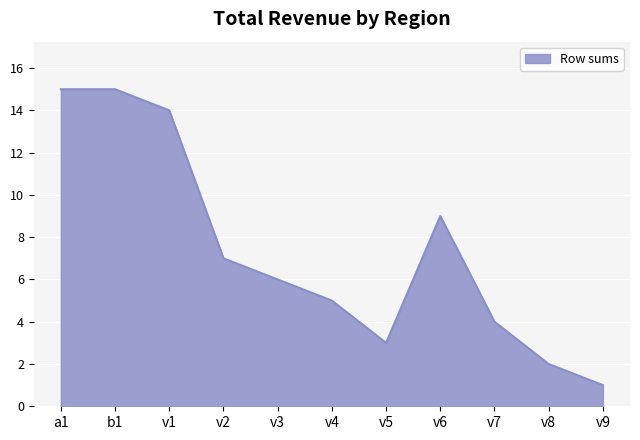

At which category does the chart reach its minimum across all series?

v9